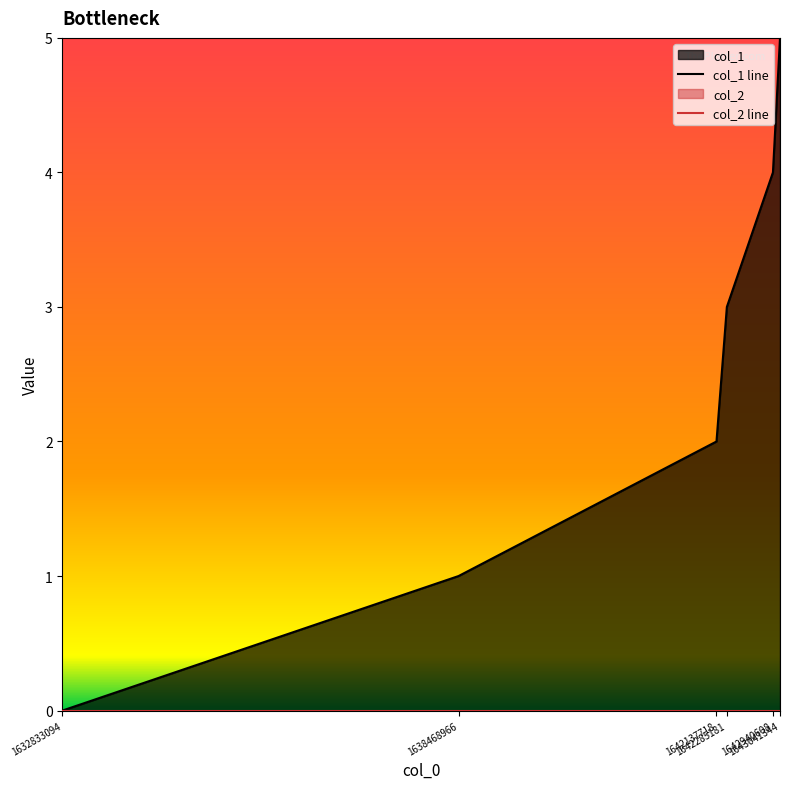

The value of col_1 line at 1638468966 is 1. True or false?

True